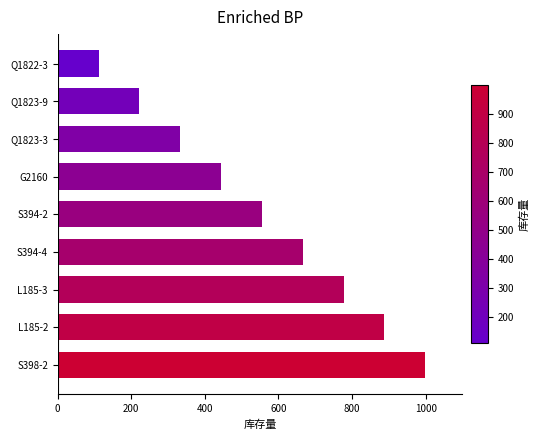

Reading top to bottom, what are all the values shown in this chart?

Q1822-3=111	Q1823-9=222	Q1823-3=333	G2160=444	S394-2=555	S394-4=666	L185-3=777	L185-2=888	S398-2=999